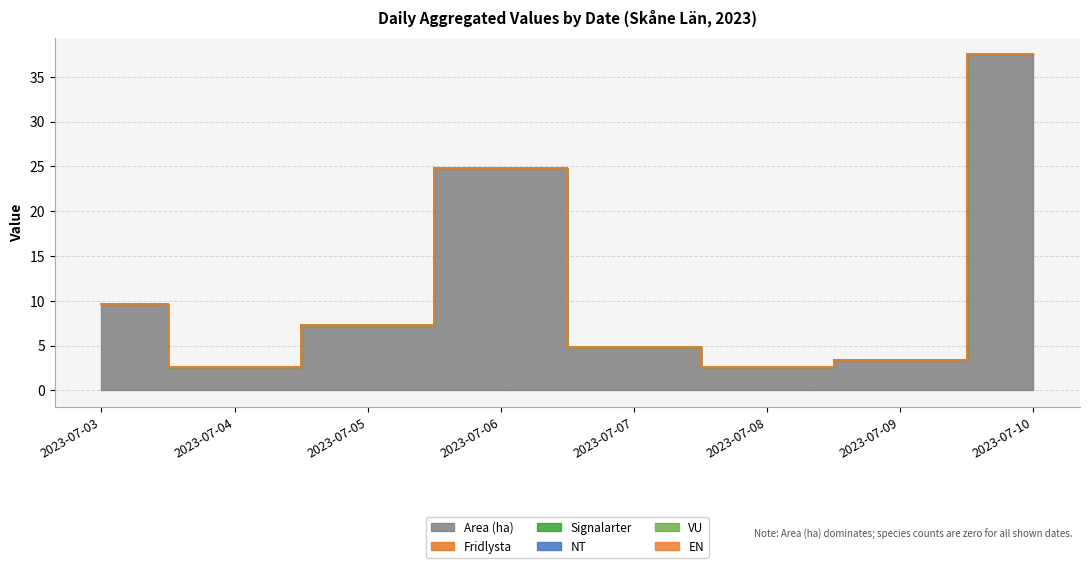

Which series changed the most between 2023-07-04 and 2023-07-10?

Area (ha)